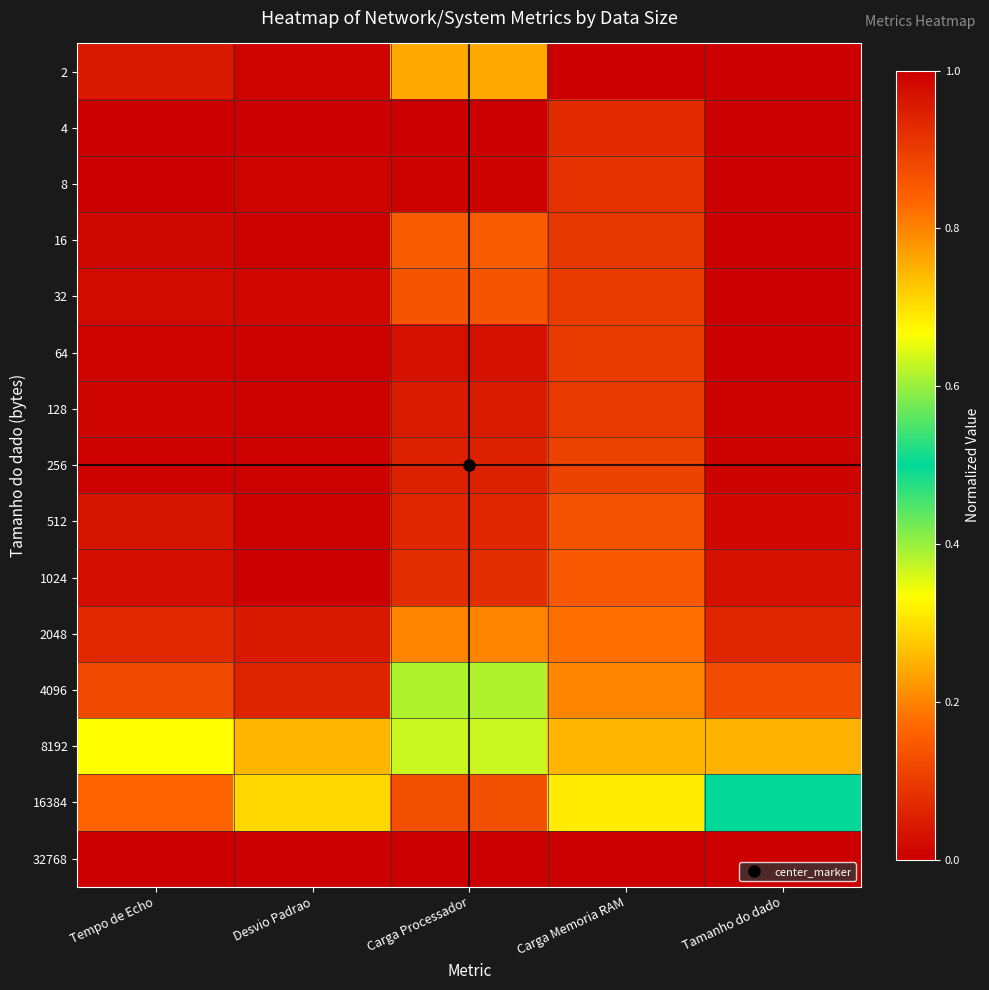

How many data points does each series have?

5